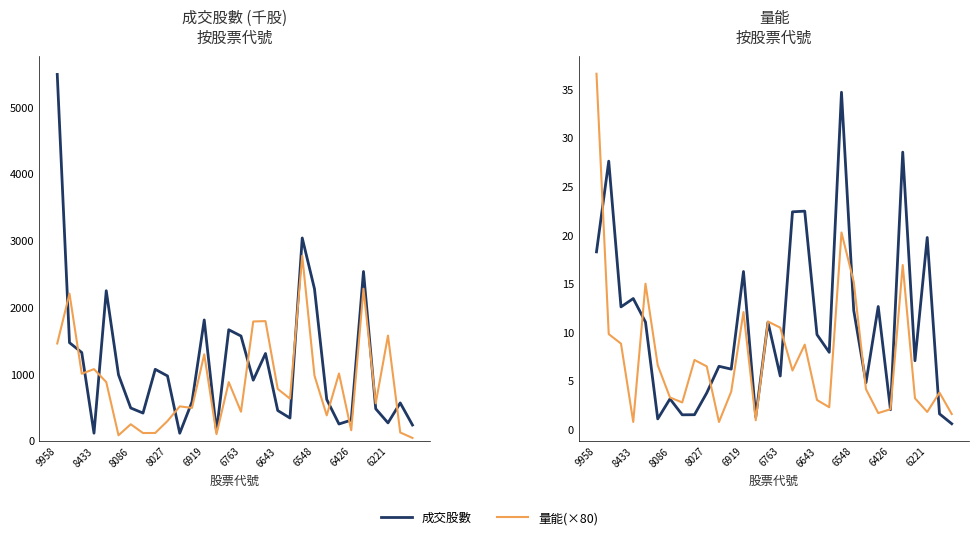

Does the chart have visible grid lines?

No